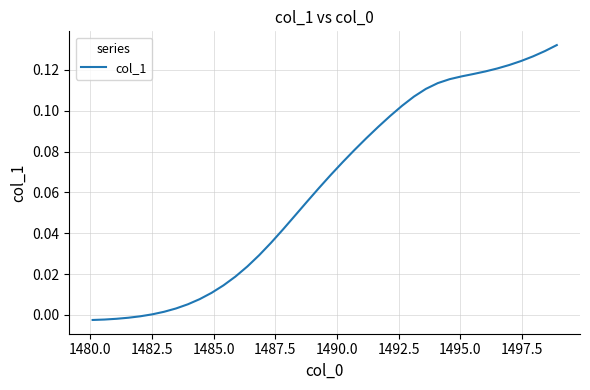

How many distinct data groups are displayed?

1